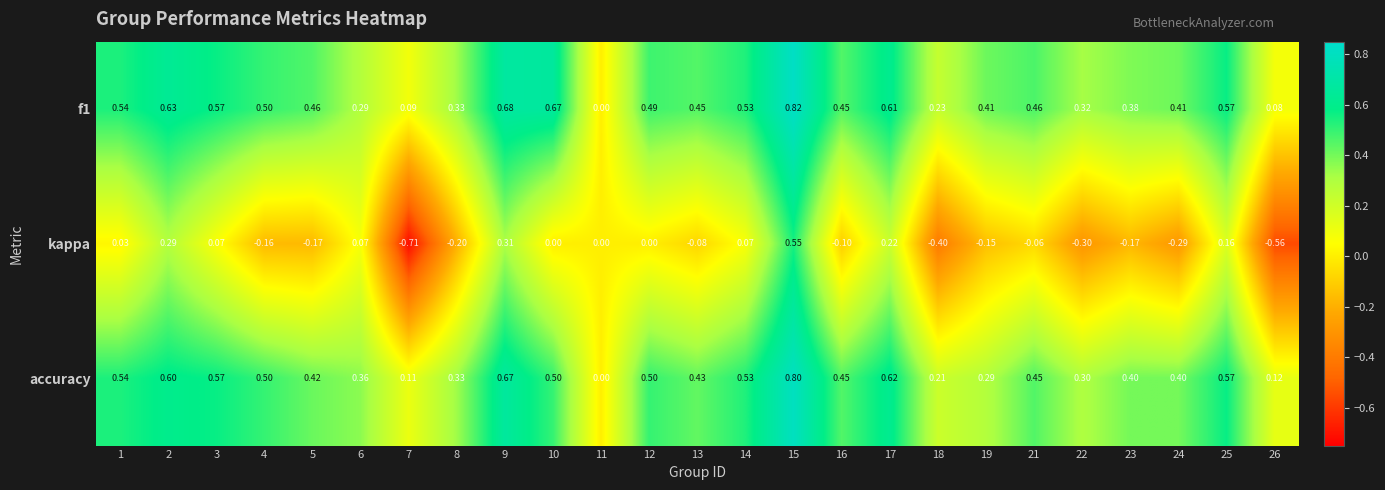

Is the value of f1 at 1 greater than the value of accuracy at 17?

No